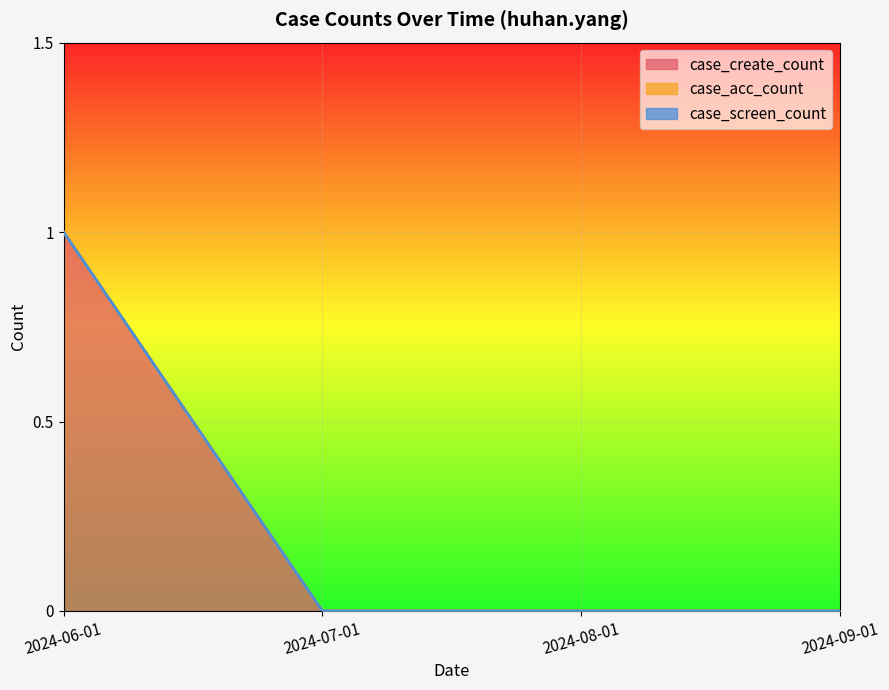

How many lines are shown in the chart?

3